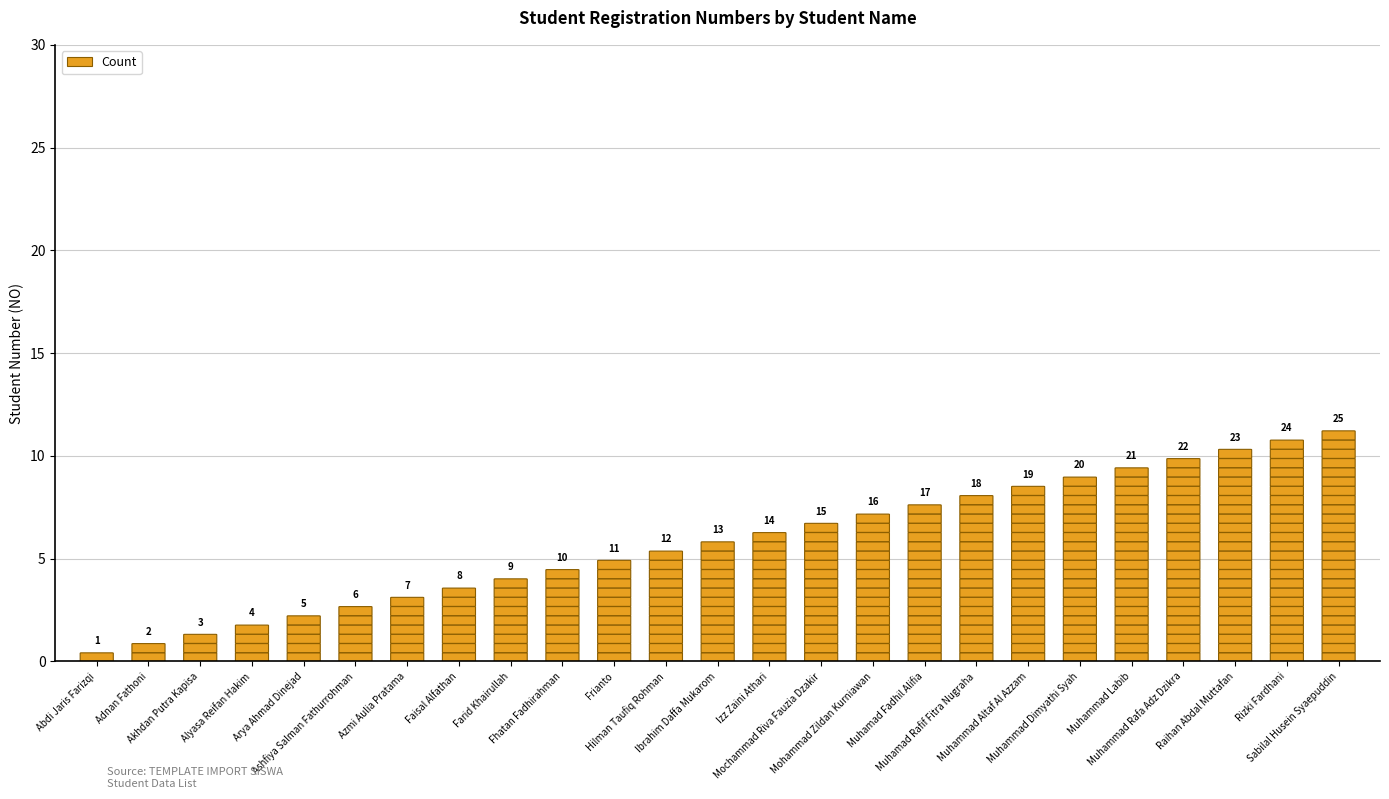

What is the average value?

13